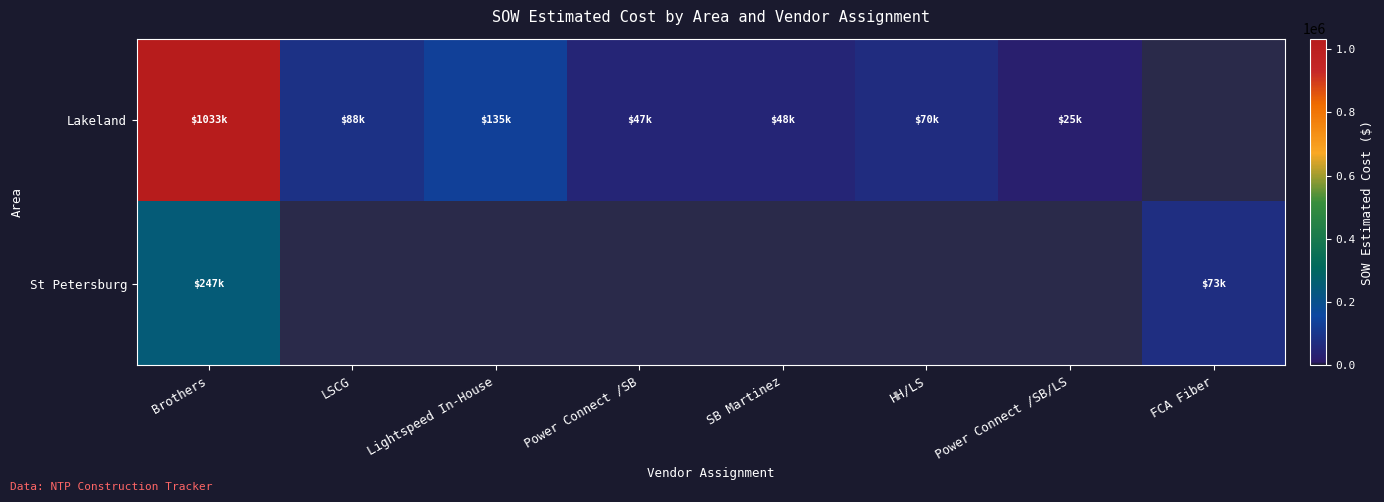

Between Lightspeed In-House and SB Martinez, which series saw the biggest shift?

Lakeland